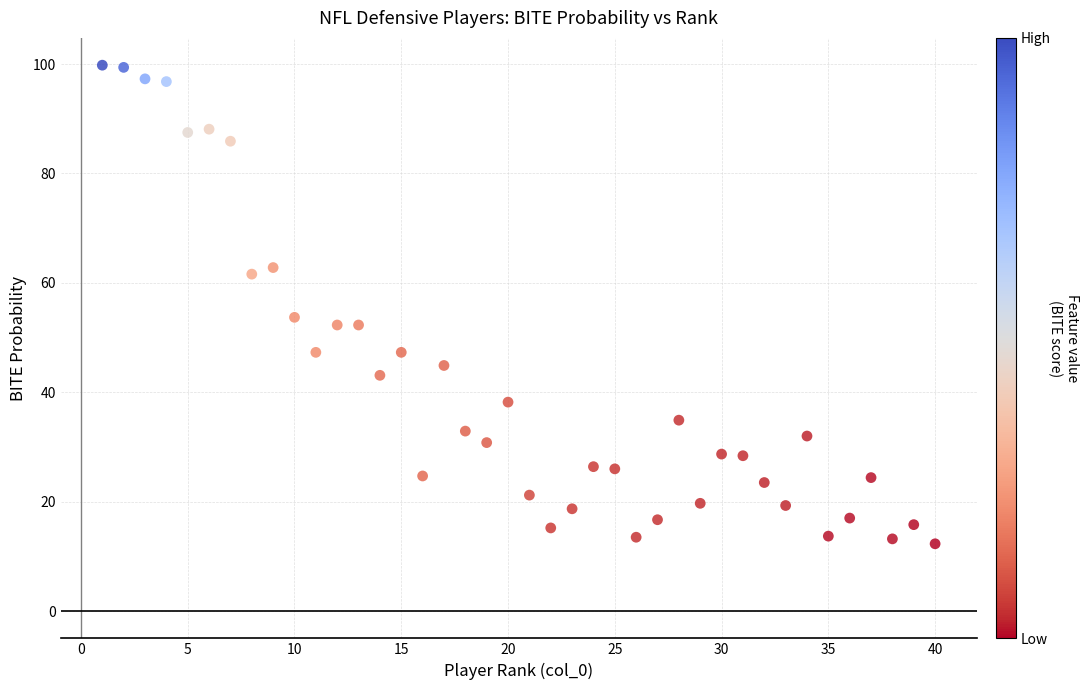

What Y value in the scatter plot is closest to 56?

53.7